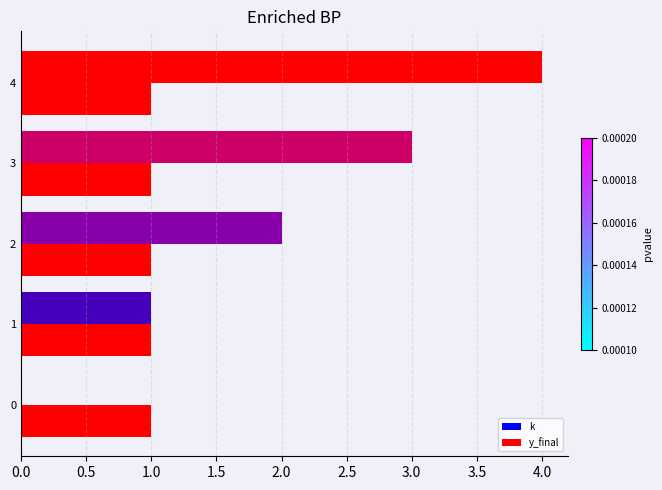

How many categories are shown in the chart?

5